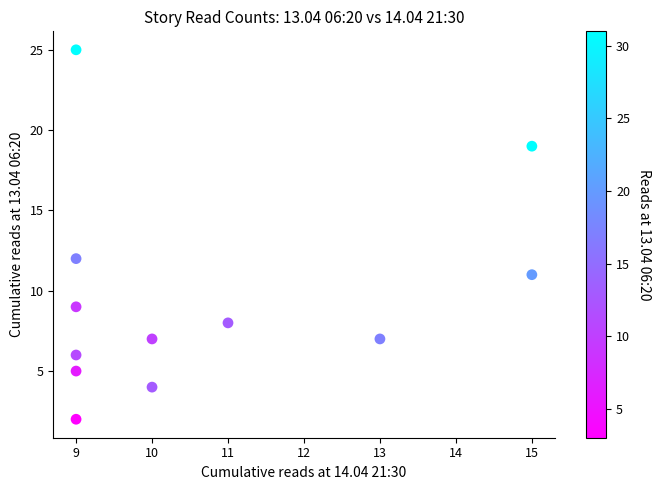

What is the average Y value?

10